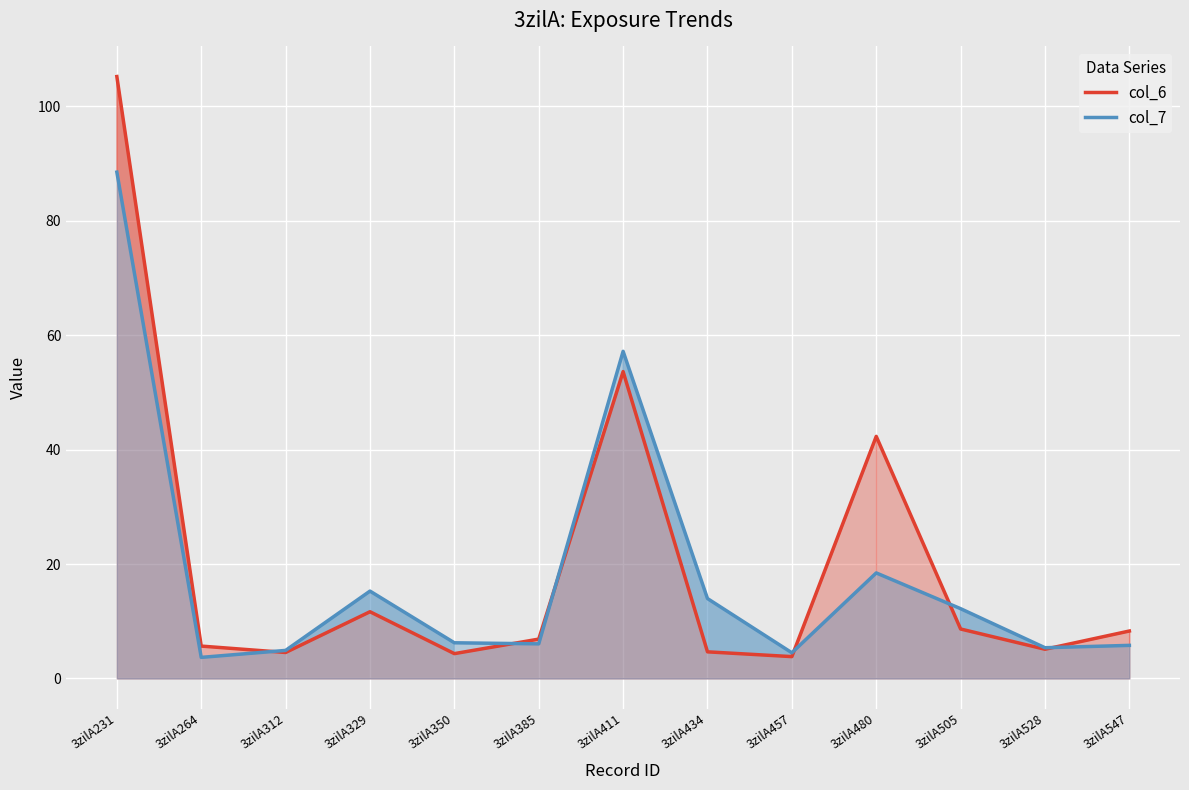

Between which two adjacent categories do col_6 and col_7 first intersect?

3zilA264 and 3zilA312